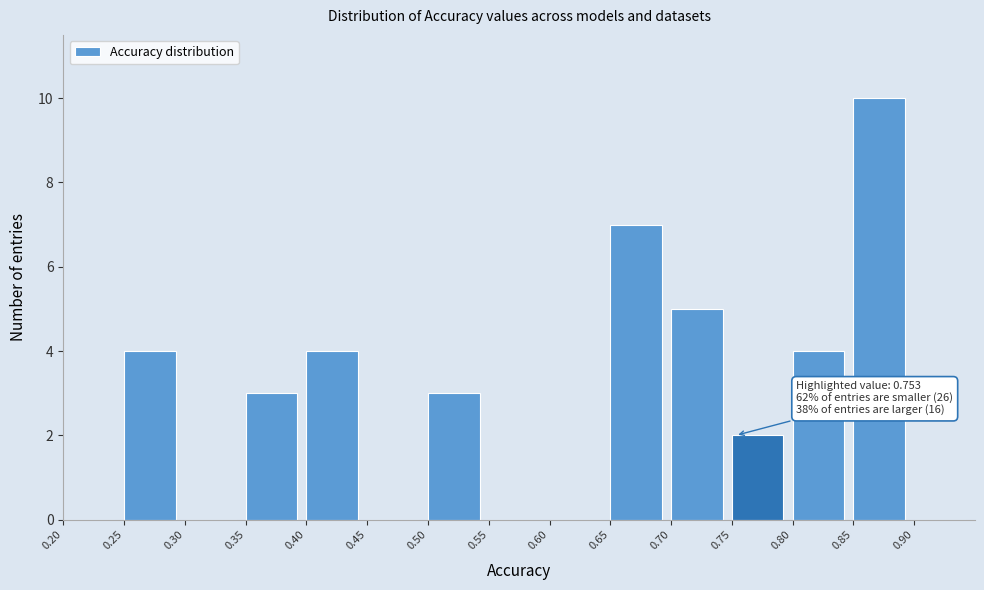

Over which range of the x-axis is the bar tallest?

0.85 to 0.90